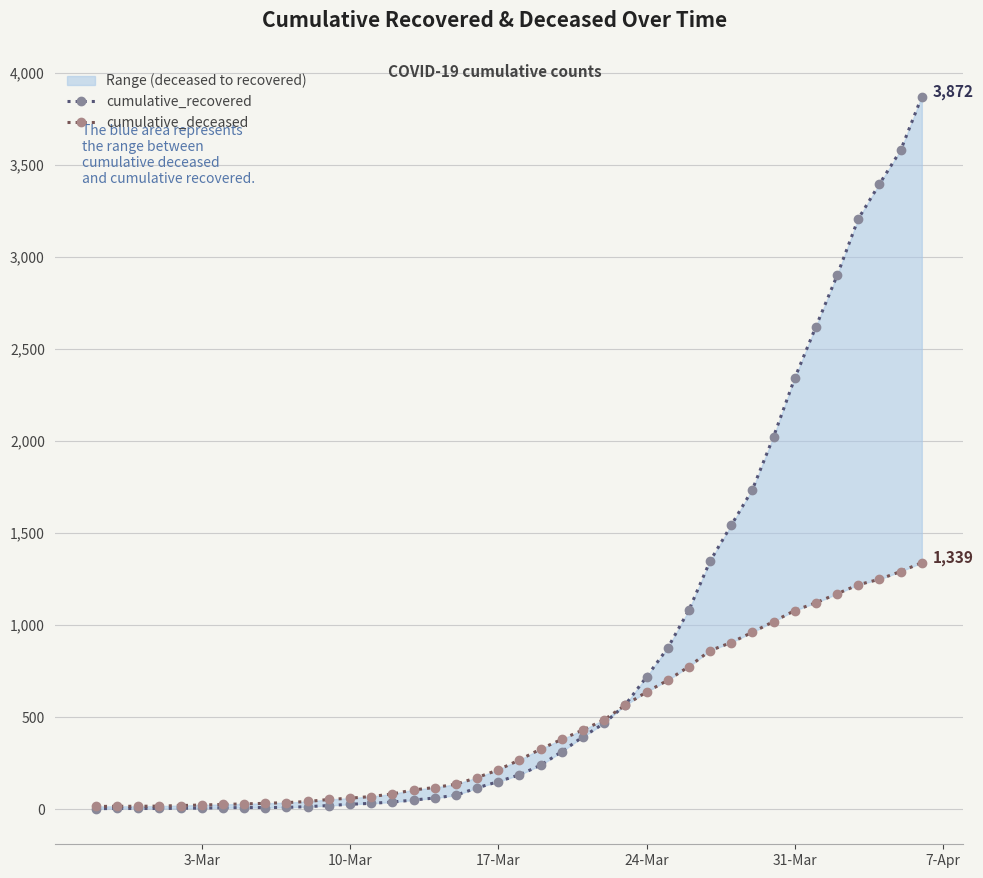

How many lines are shown in the chart?

2